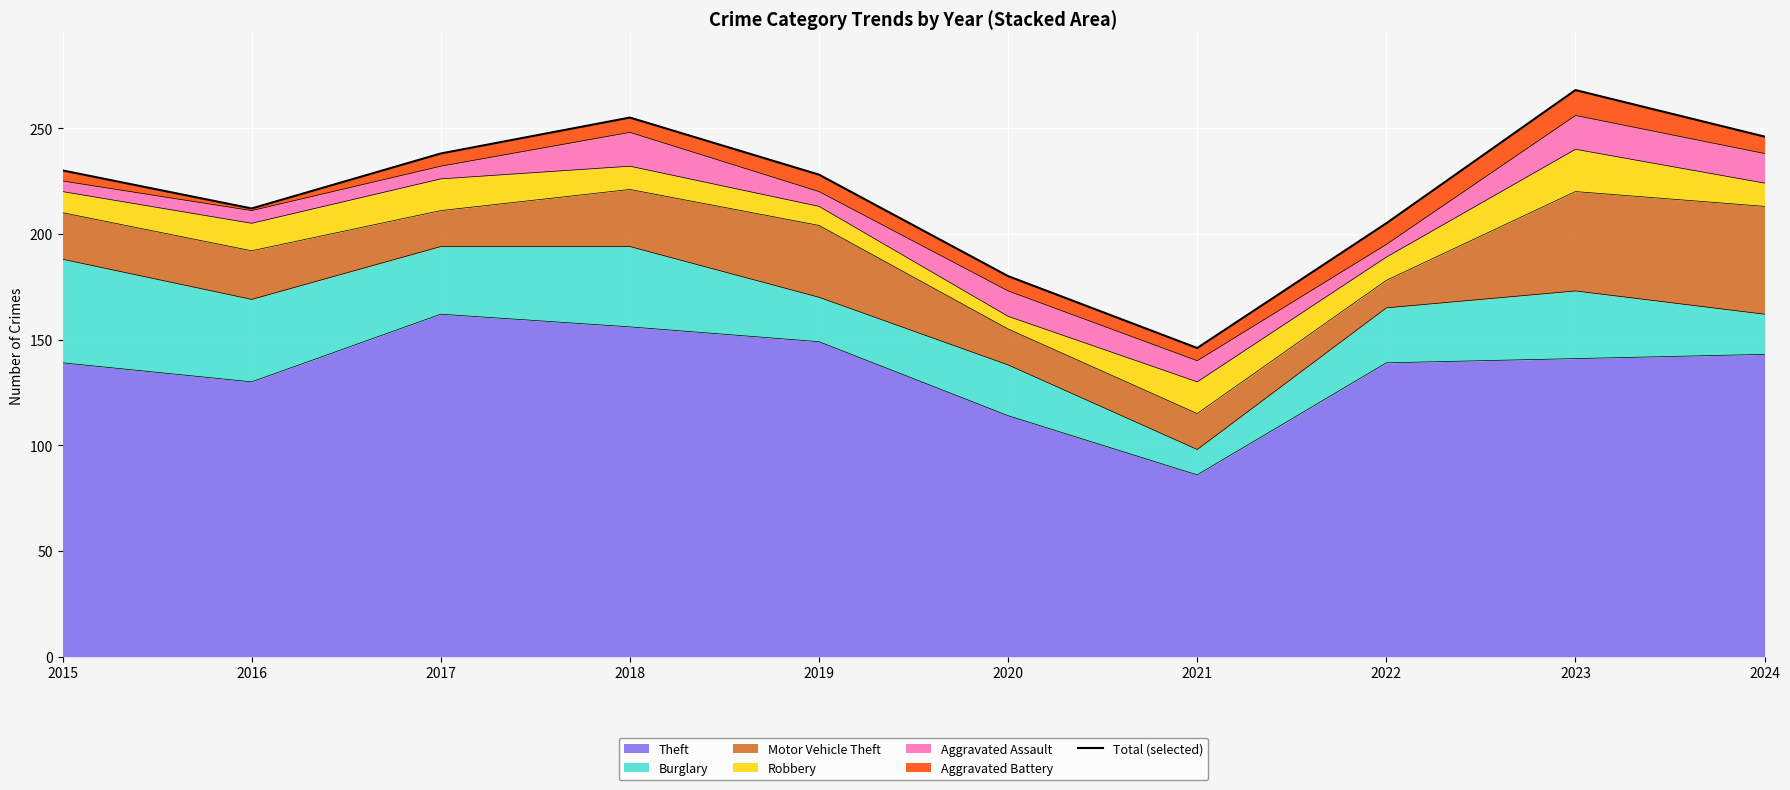

Which has a higher value, 2024 or 2021?

2024